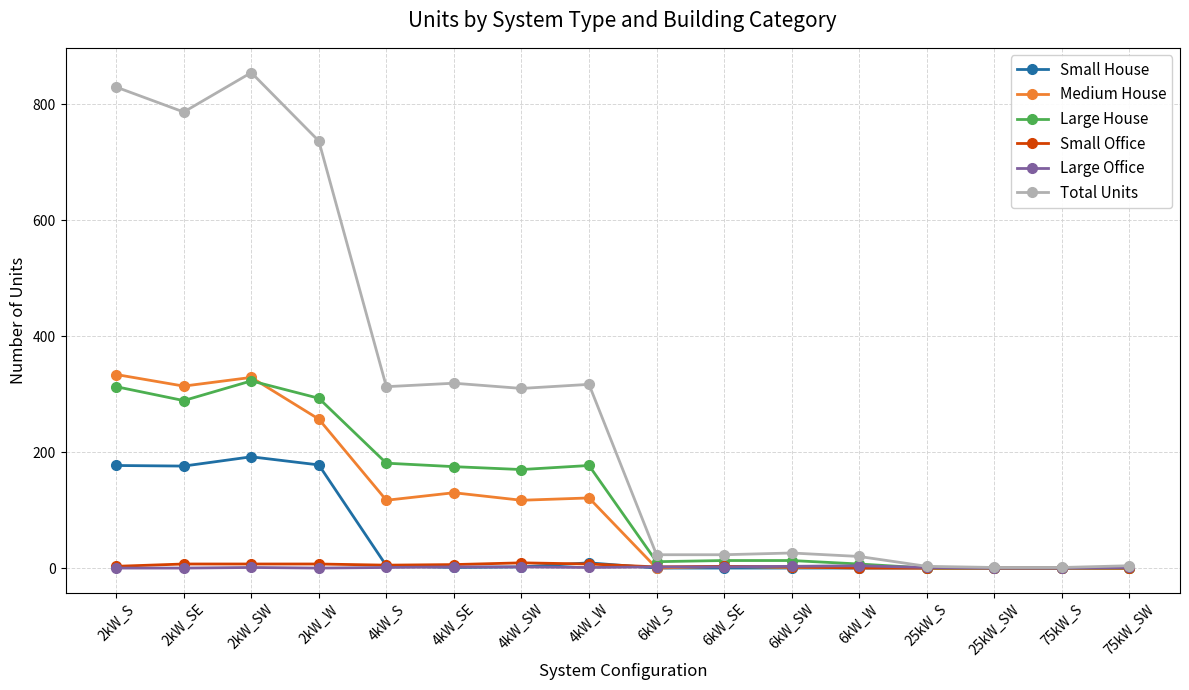

How many lines are shown in the chart?

6